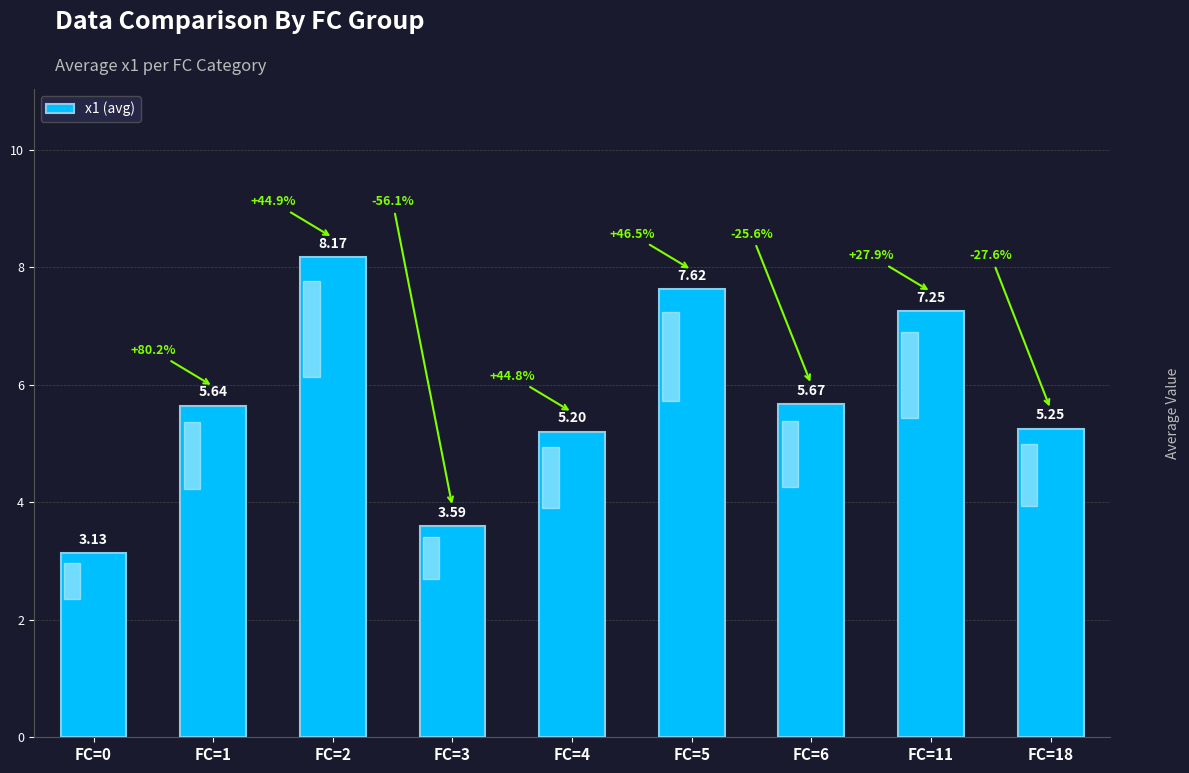

List the labels in order of value, smallest first.

FC=0, FC=3, FC=4, FC=18, FC=1, FC=6, FC=11, FC=5, FC=2